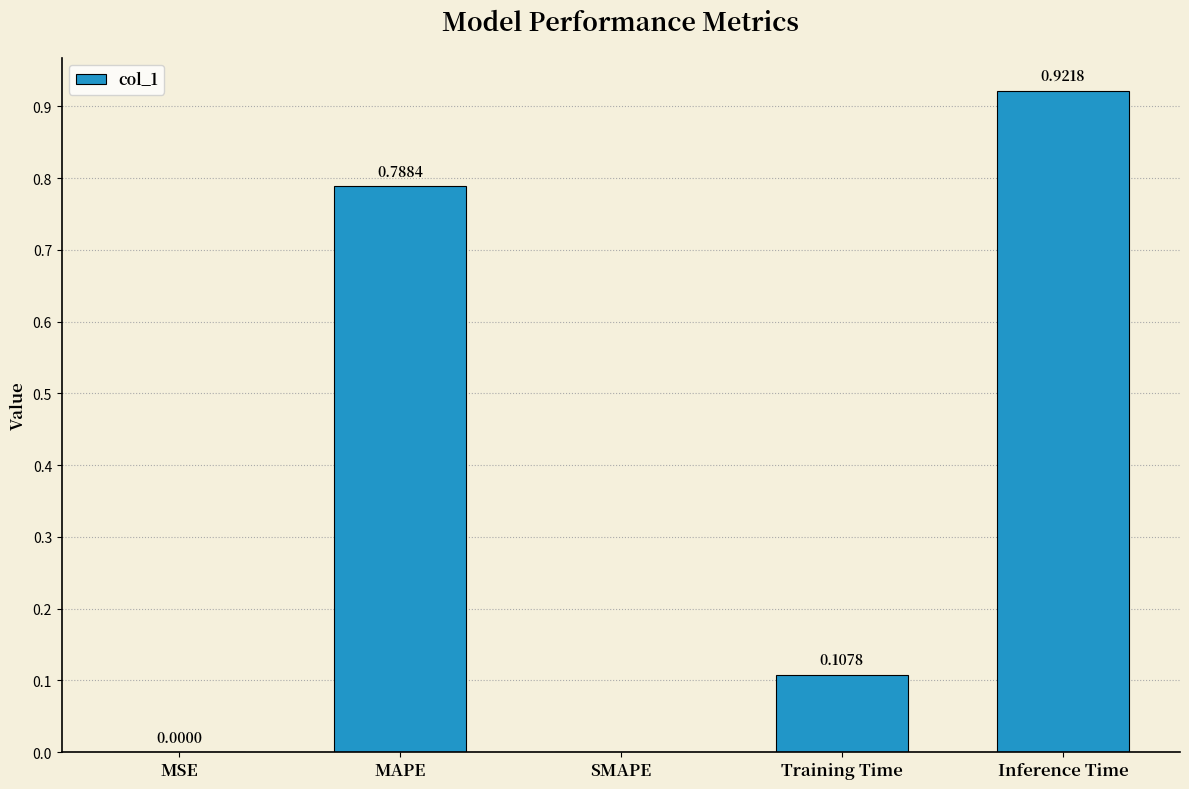

Which has a higher value, SMAPE or Inference Time?

Inference Time